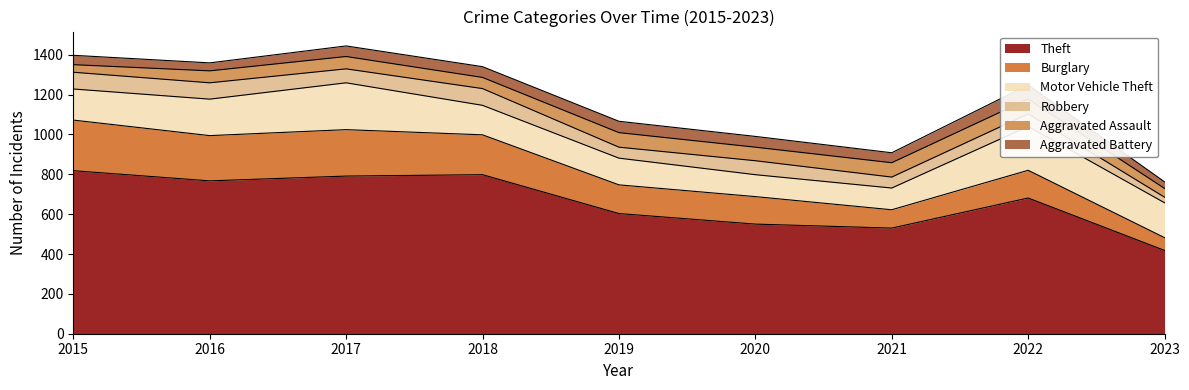

What is the sum of the Aggravated Assault values at 2023 and 2021?

116